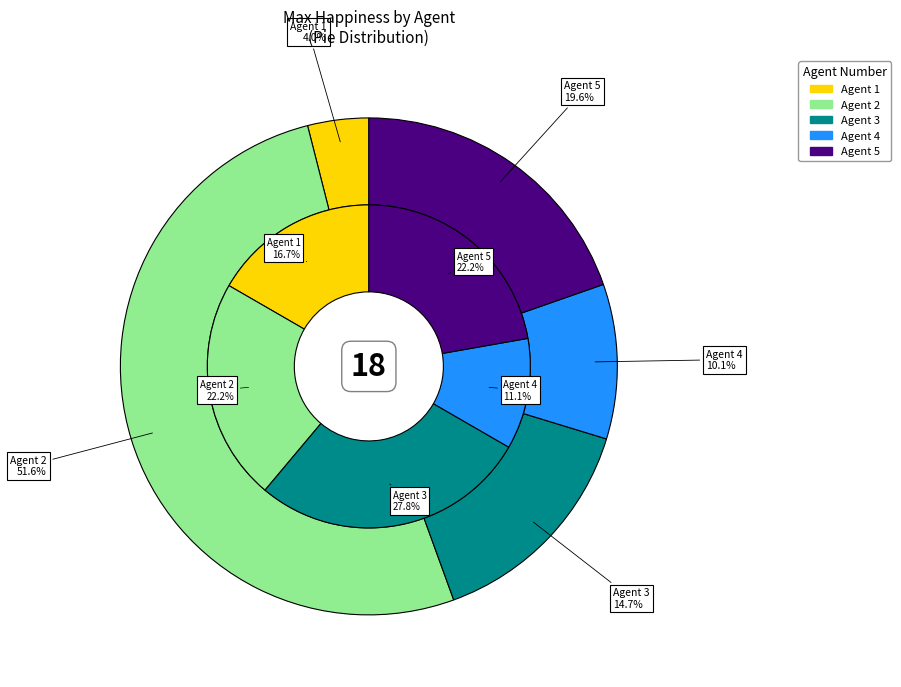

Does Agent 2 account for over 50% of the chart?

Yes